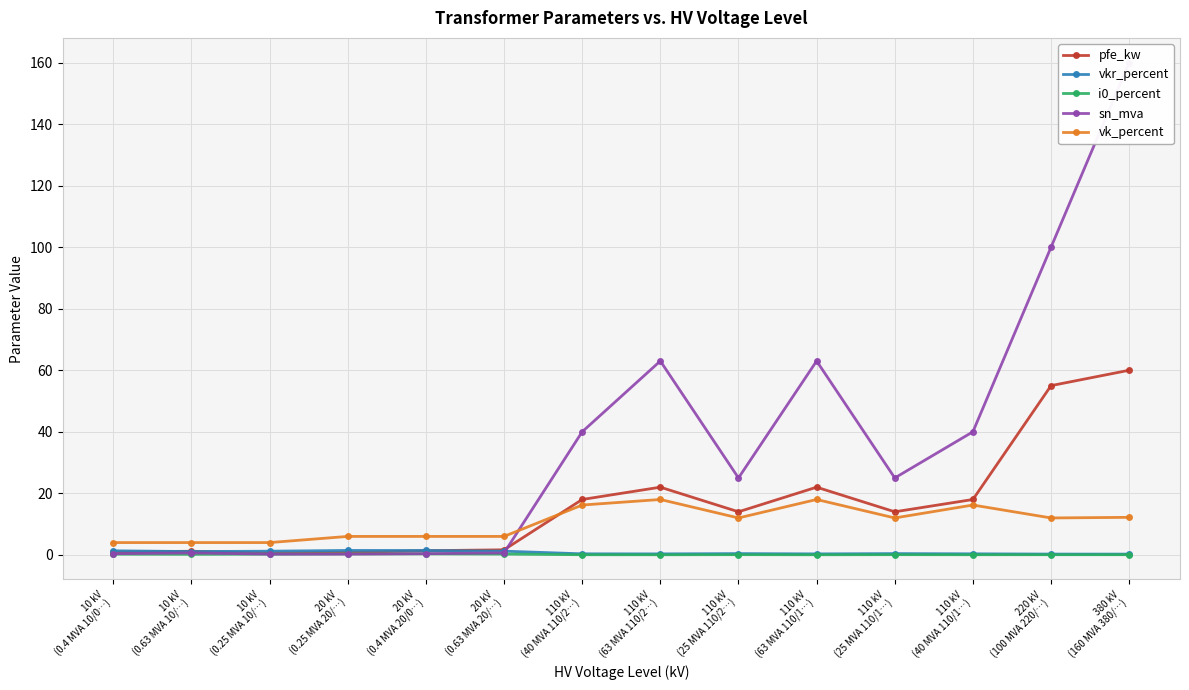

Reading right to left, extract all data points from this chart.

pfe_kw: 60.0	55.0	18.0	14.0	22.0	14.0	22.0	18.0	1.6	1.4	0.8	0.6	1.2	0.9
vkr_percent: 0.2	0.3	0.3	0.4	0.3	0.4	0.3	0.3	1.2	1.4	1.4	1.2	1.1	1.3
i0_percent: 0.1	0.1	0.1	0.1	0.0	0.1	0.0	0.1	0.3	0.3	0.3	0.2	0.2	0.2
sn_mva: 160.0	100.0	40.0	25.0	63.0	25.0	63.0	40.0	0.6	0.4	0.2	0.2	0.6	0.4
vk_percent: 12.2	12.0	16.2	12.0	18.0	12.0	18.0	16.2	6.0	6.0	6.0	4.0	4.0	4.0